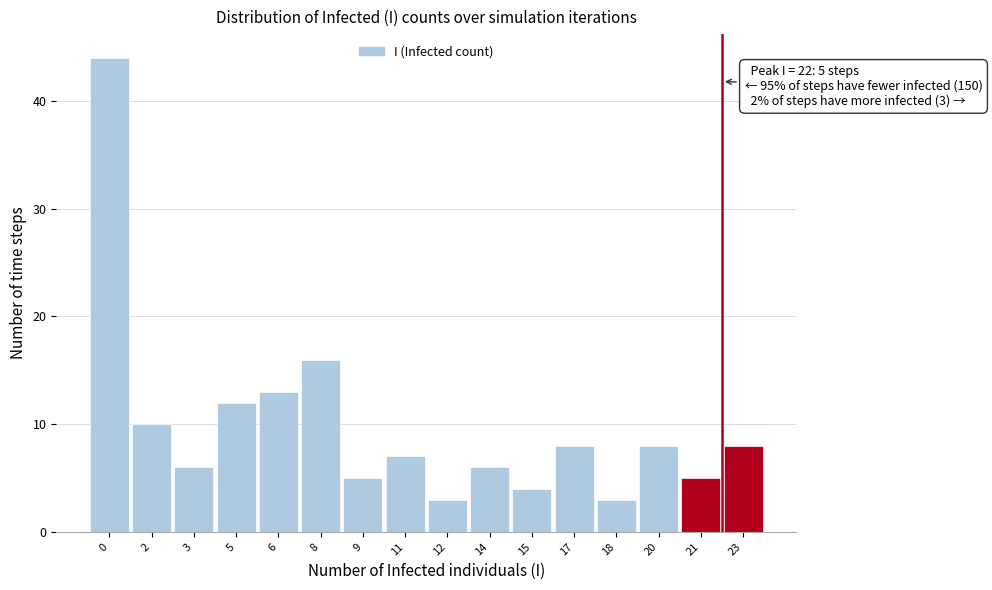

Over which range of the x-axis is the bar tallest?

-0.5 to 1.0